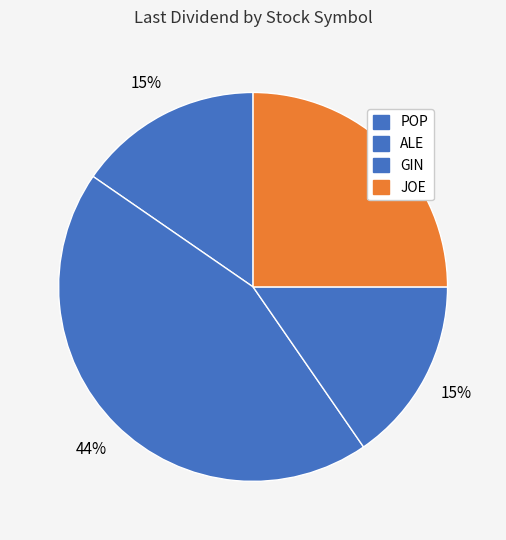

Is GIN the majority of the pie?

No